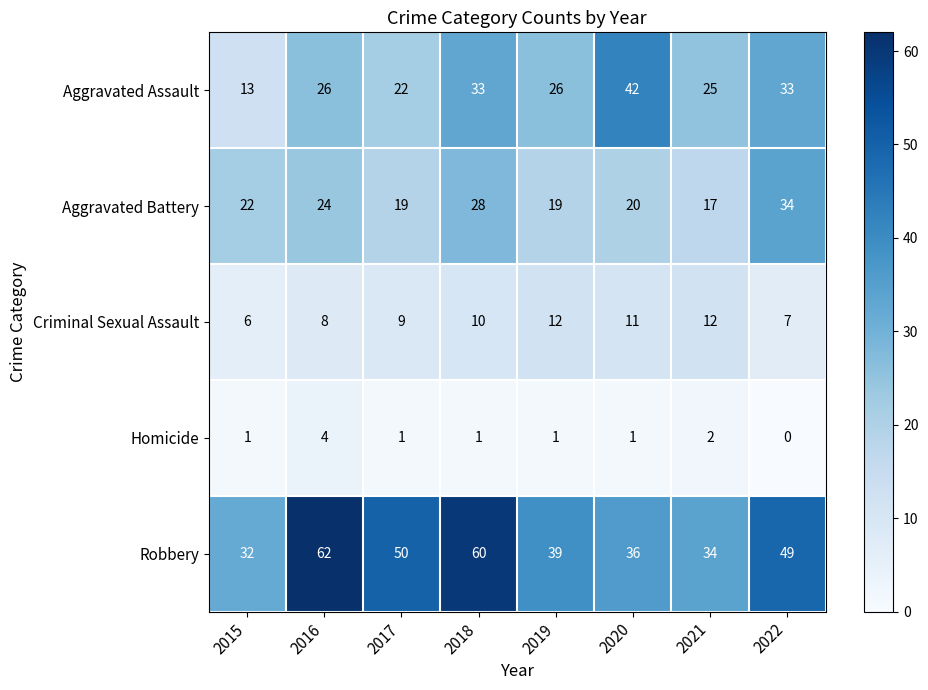

At how many categories does at least one series exceed 17?

8